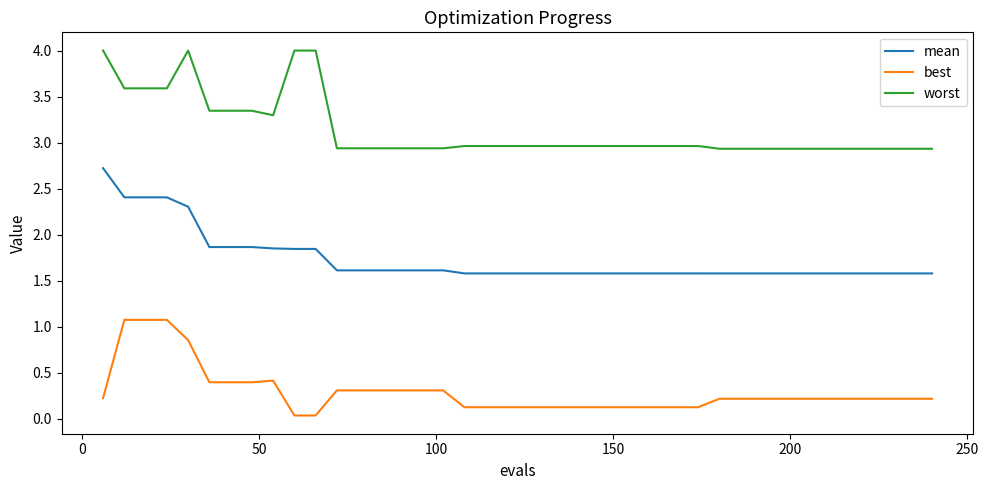

How many series are shown in this chart?

3